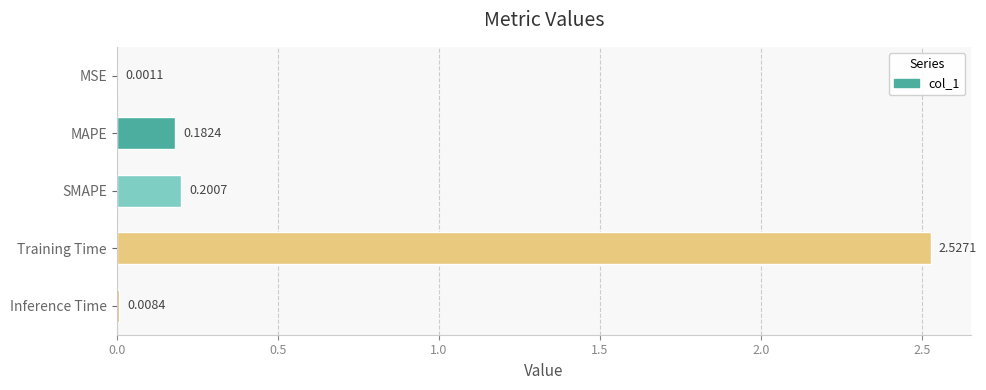

What is the sum of the values at MAPE and SMAPE?

0.4